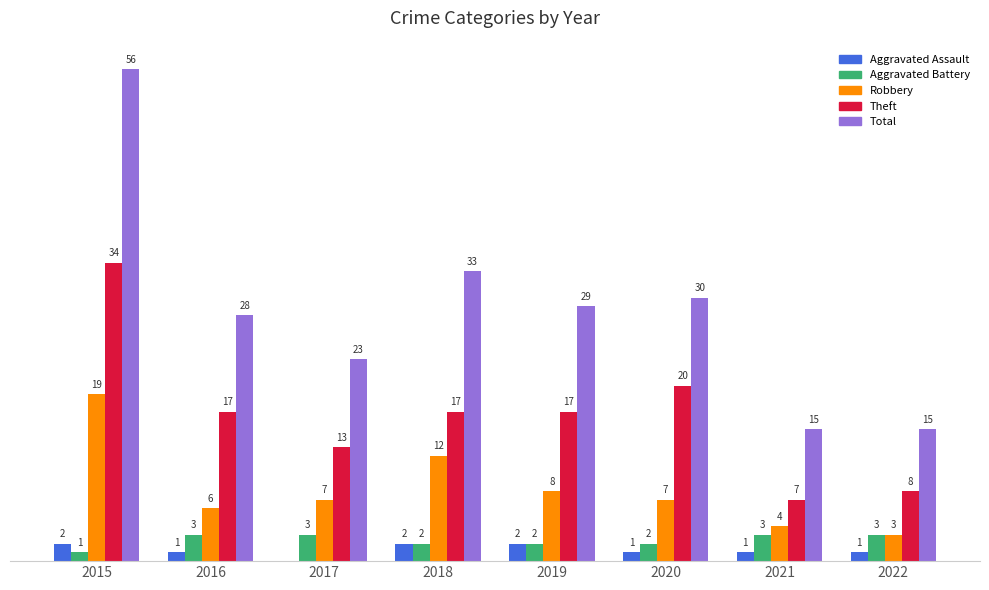

Between 2016 and 2019, which series saw the biggest shift?

Robbery